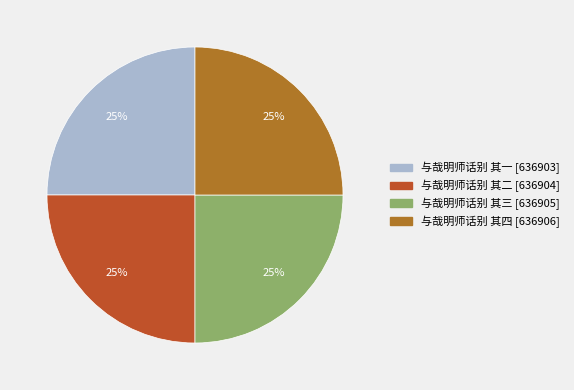

Approximately how many times larger is the value at 与哉明师话别 其一 compared to 与哉明师话别 其三?

1.0